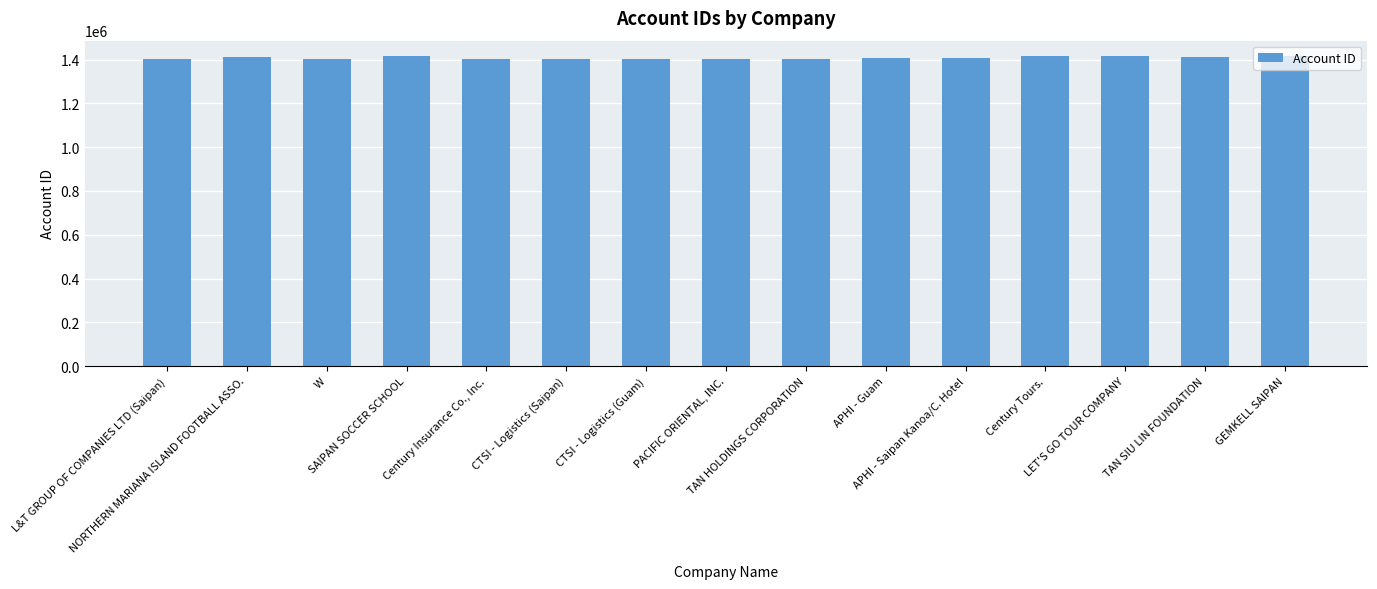

Between CTSI - Logistics (Saipan) and LET'S GO TOUR COMPANY, which is larger?

LET'S GO TOUR COMPANY